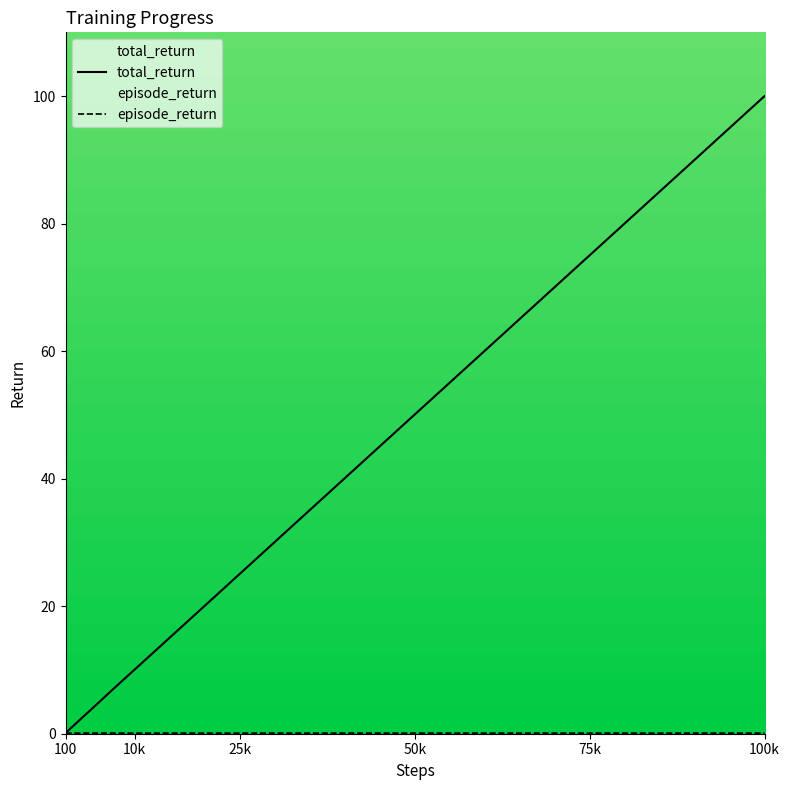

Does the chart display data point markers on the line(s)?

No